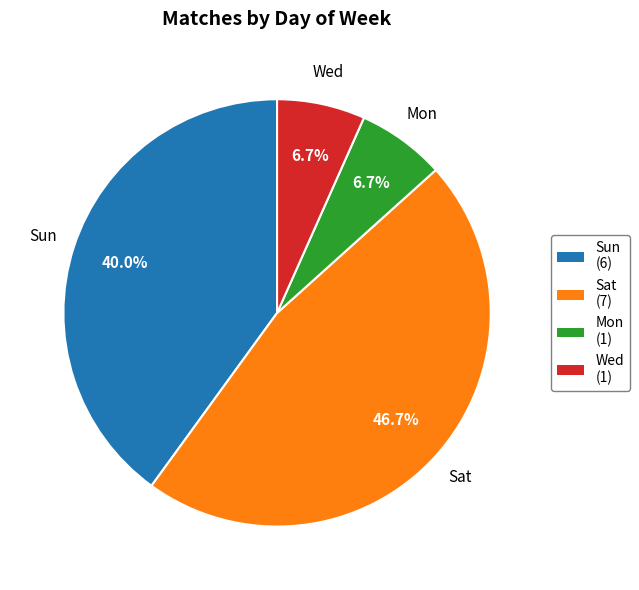

How many segments does this pie chart have?

4